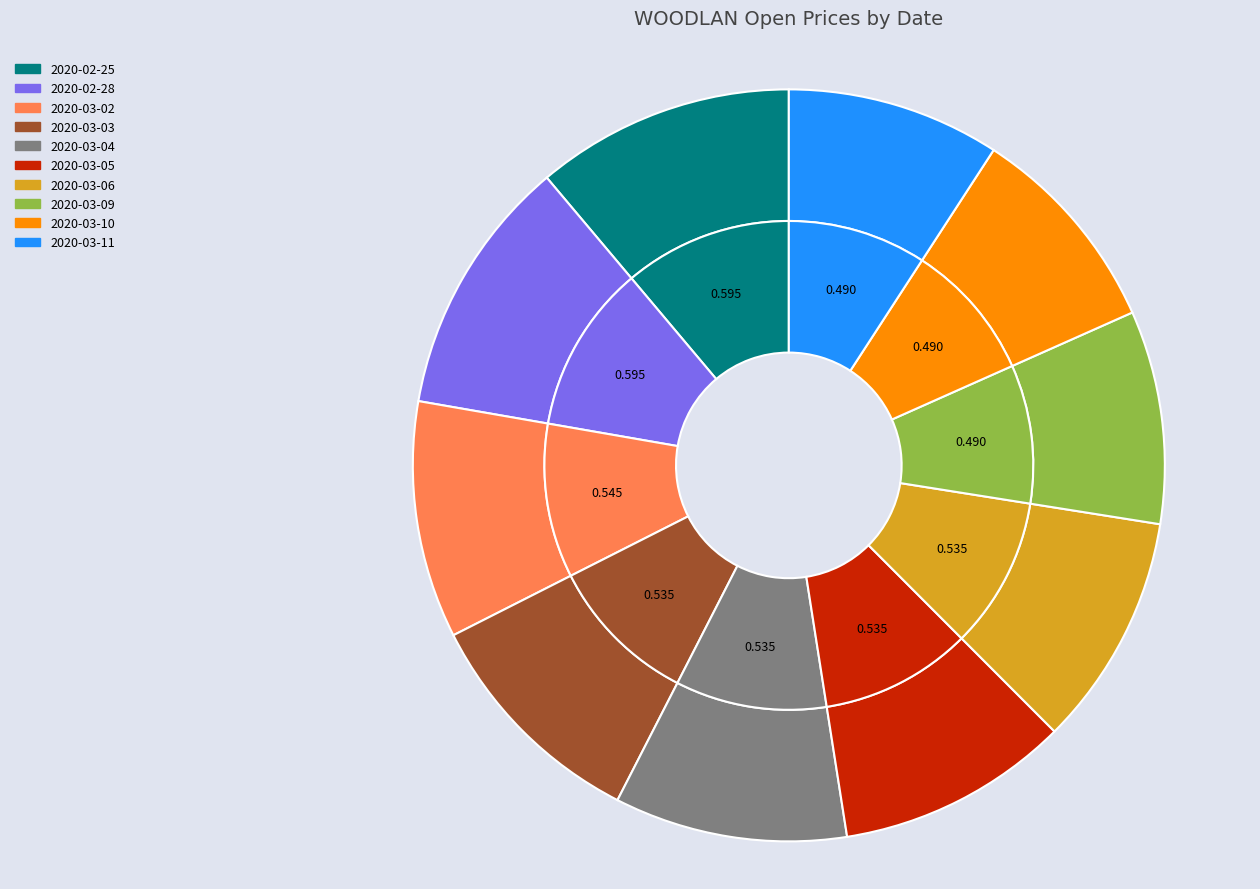

Is it true that 2020-03-10 is 9% of the pie?

True